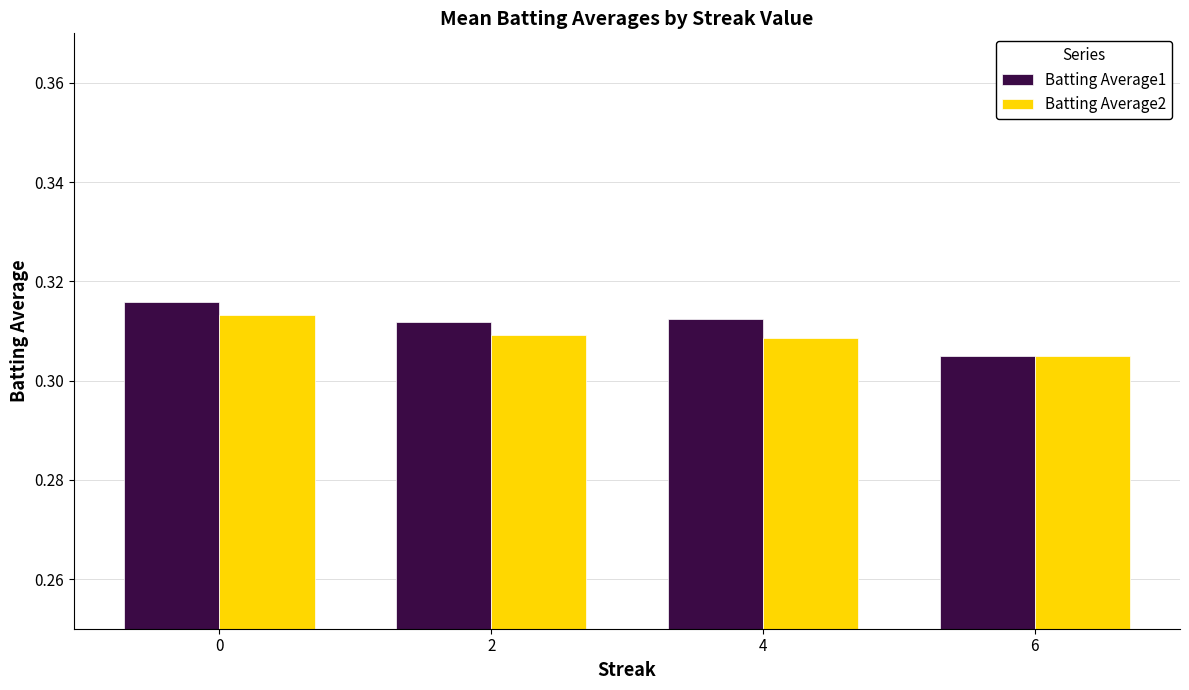

Does the chart contain any negative values?

No